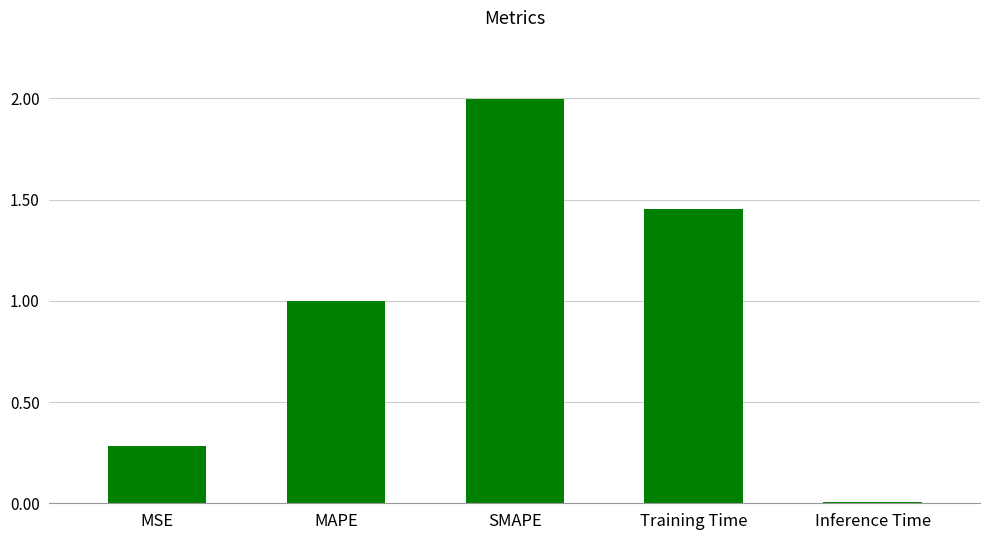

Does the chart contain stacked bars?

No